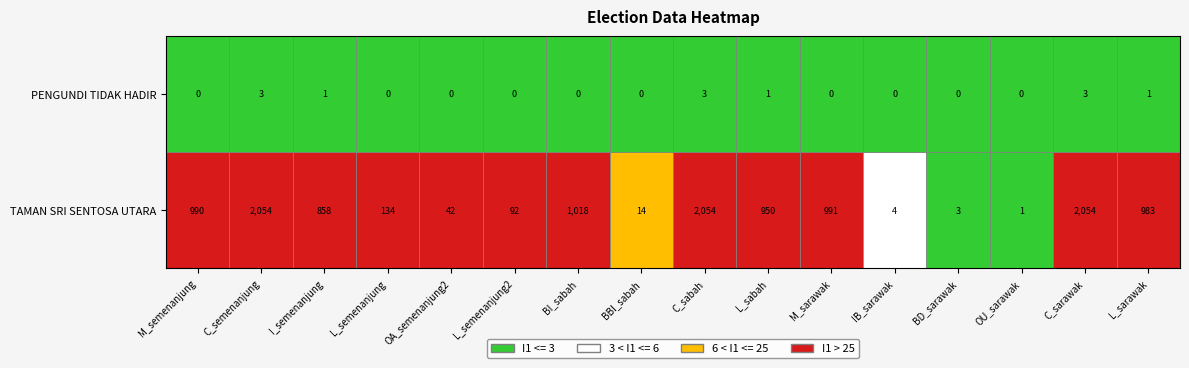

Is it true that TAMAN SRI SENTOSA UTARA equals 2946 at C_sabah?

False